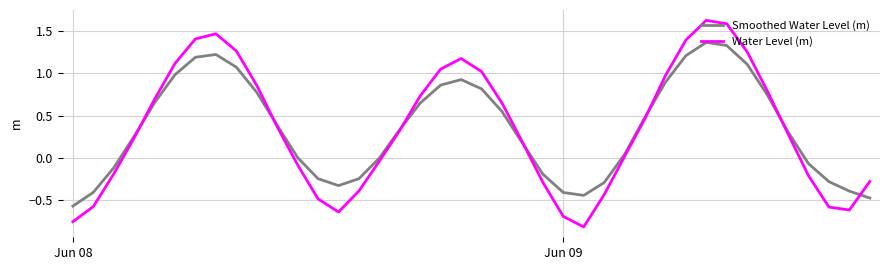

Rank the series by their maximum value, from lowest to highest.

Smoothed Water Level (m), Water Level (m)